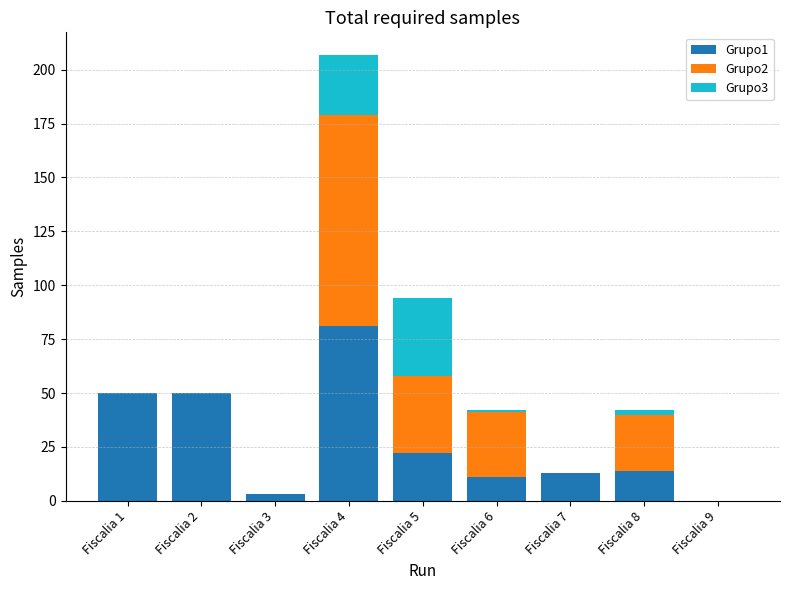

At which label does Grupo1 first exceed 14?

Fiscalia 1